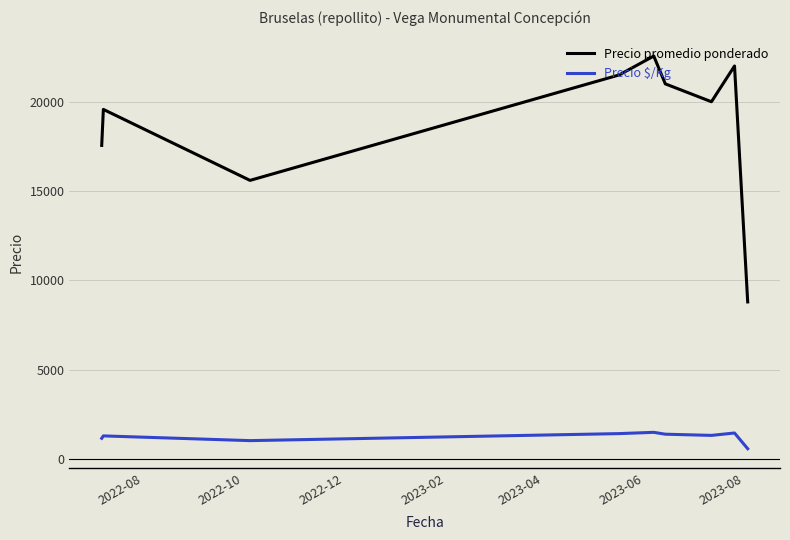

List the series in order of their peak value, lowest first.

Precio $/Kg, Precio promedio ponderado